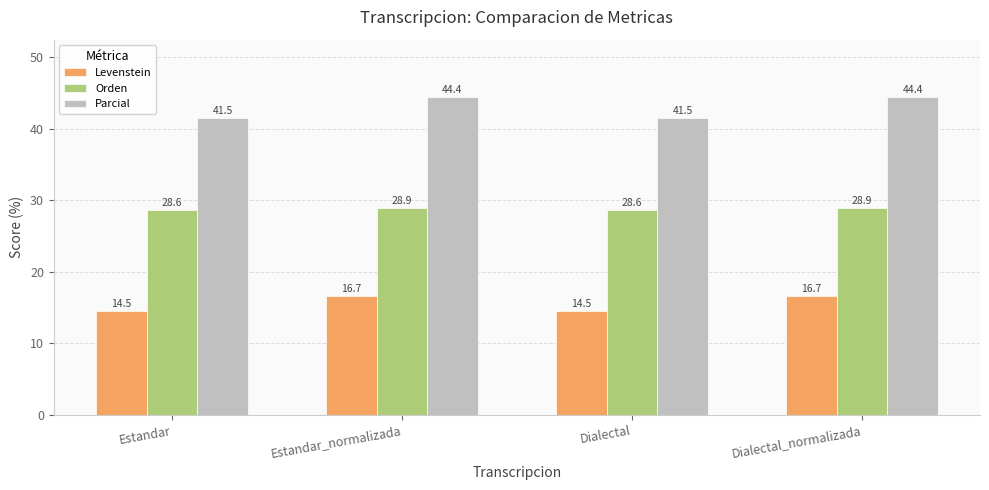

List the series in order of their peak value, highest first.

Parcial, Orden, Levenstein